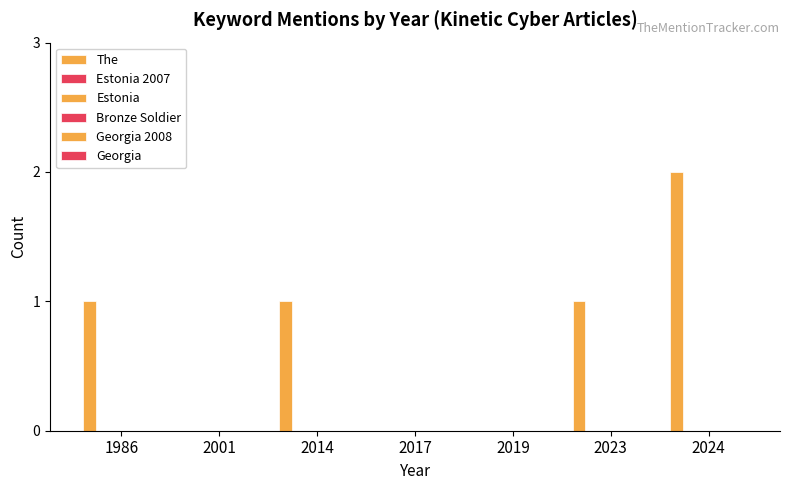

How many distinct data groups are displayed?

1